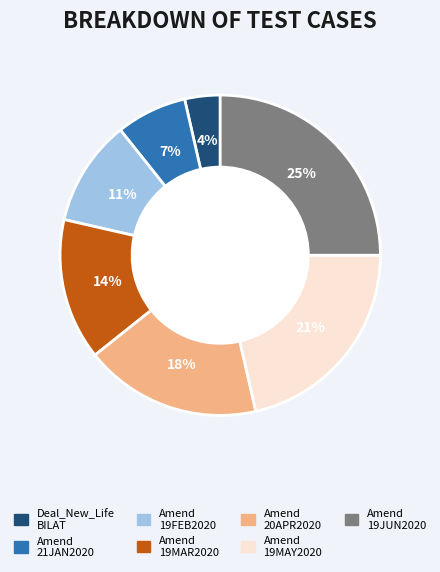

To the nearest percent, what is the average slice percentage?

14%